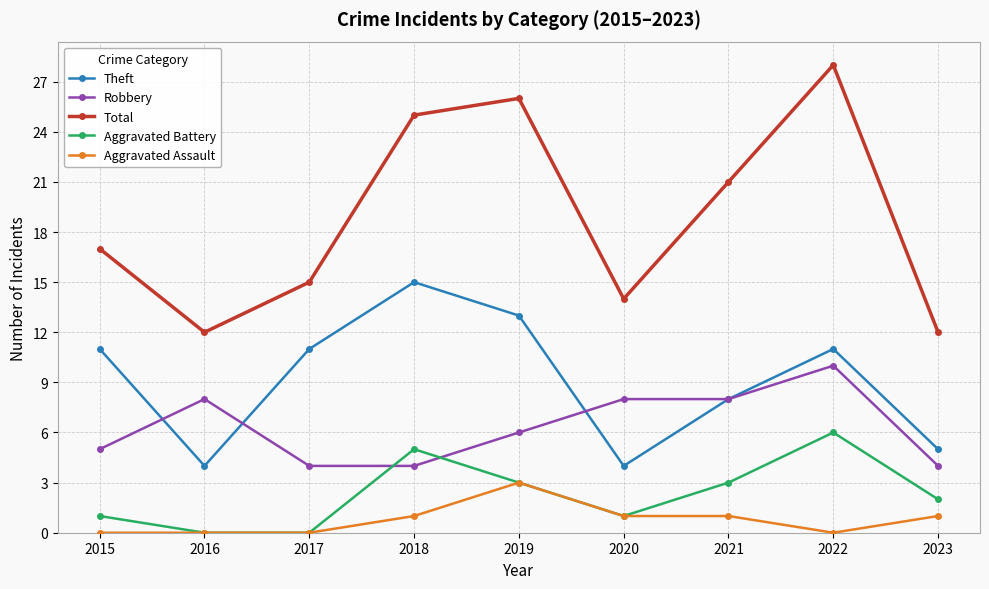

How many interior local peaks does the Aggravated Battery series have?

2